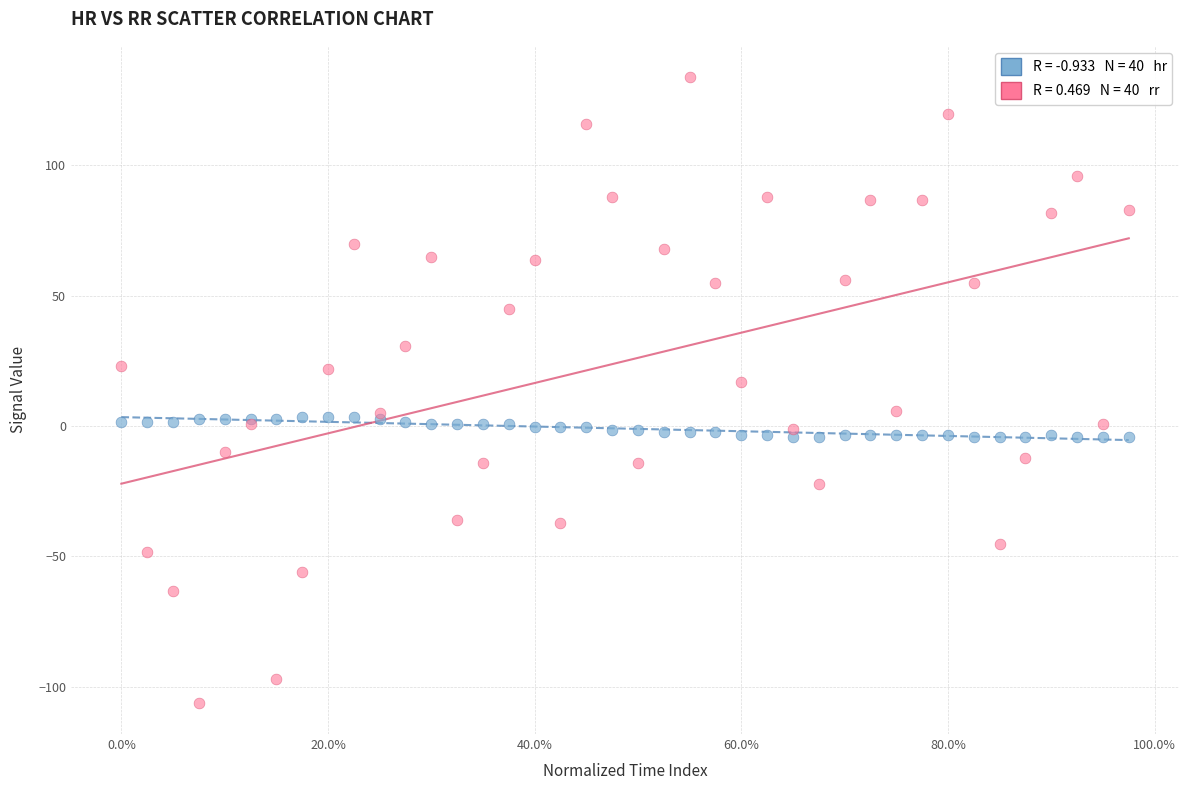

Across all series, what Y value is closest to 13?

16.9